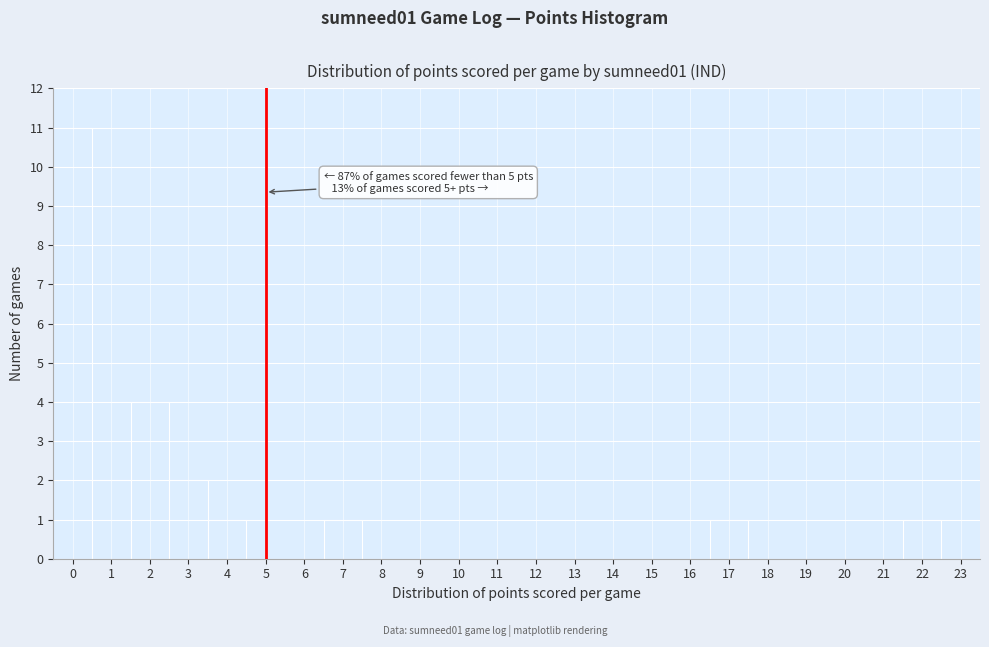

Over which range of the x-axis is the bar tallest?

-0.5 to 0.5